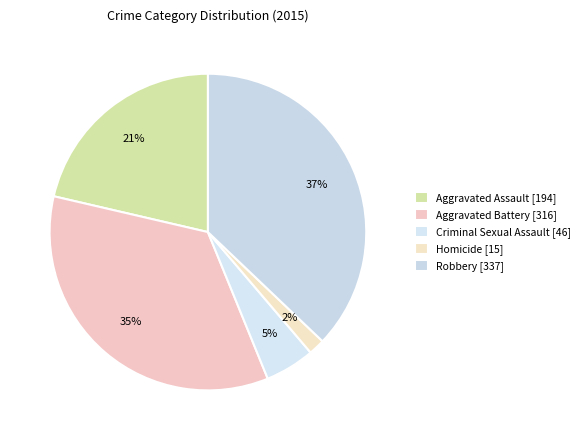

To the nearest percent, what is the difference between the largest and smallest slice percentages?

35%